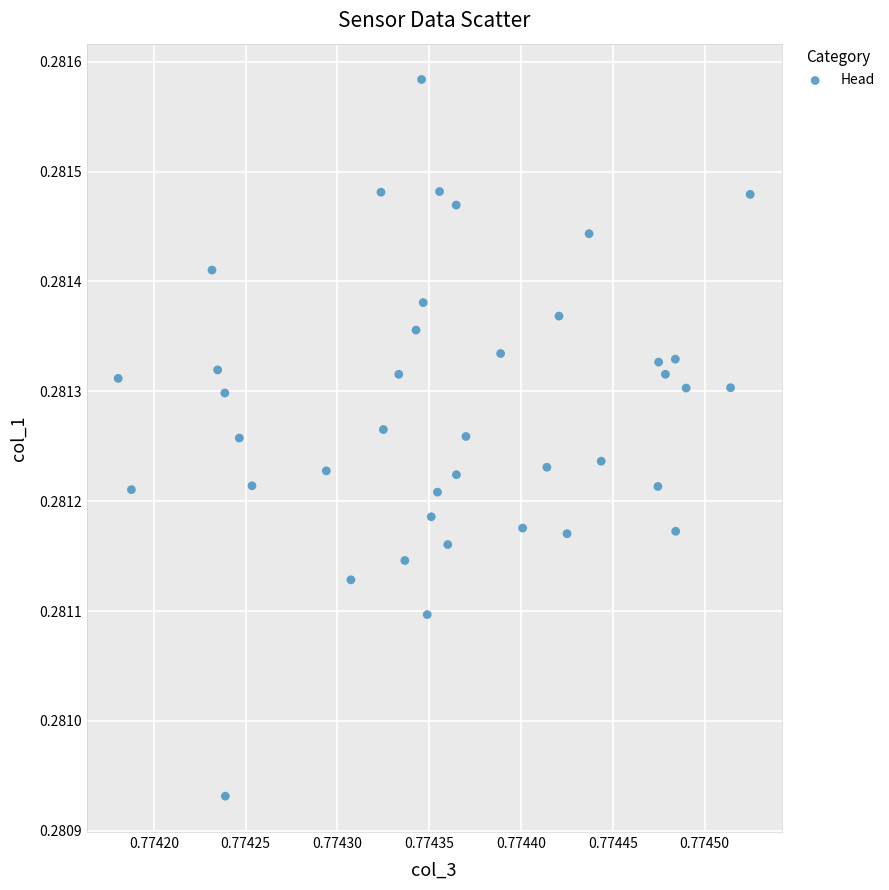

Count the number of points in this scatter plot.

40